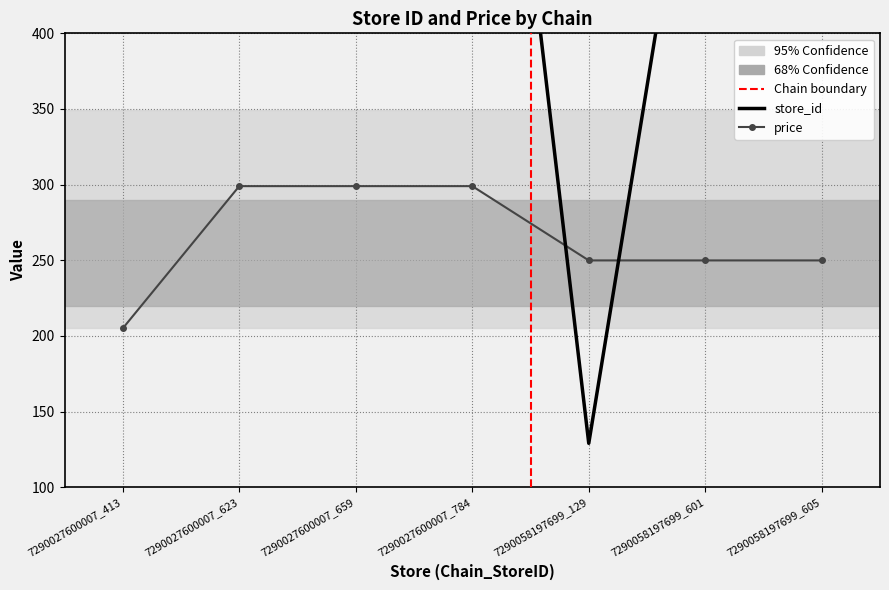

How many distinct data groups are displayed?

2